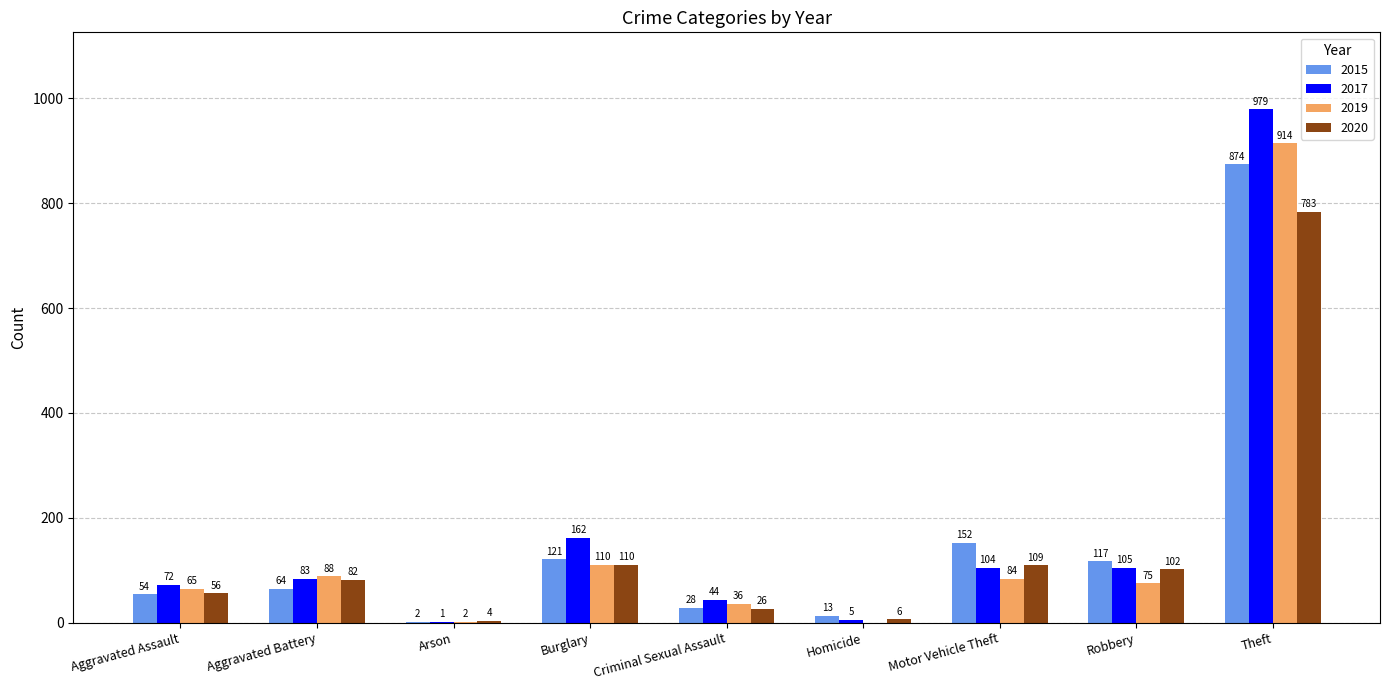

What is the approximate value of 2017 at Criminal Sexual Assault?

44